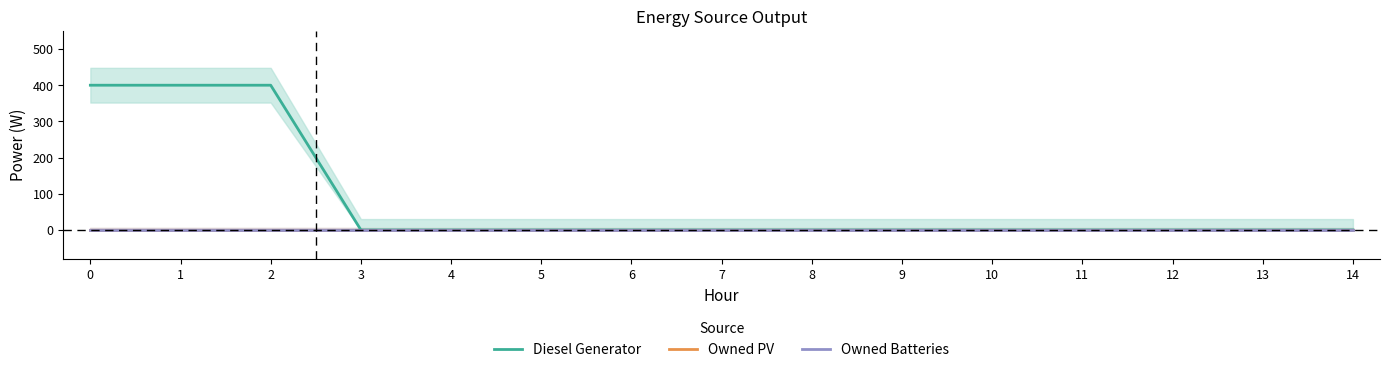

How many values in Diesel Generator are above zero?

3